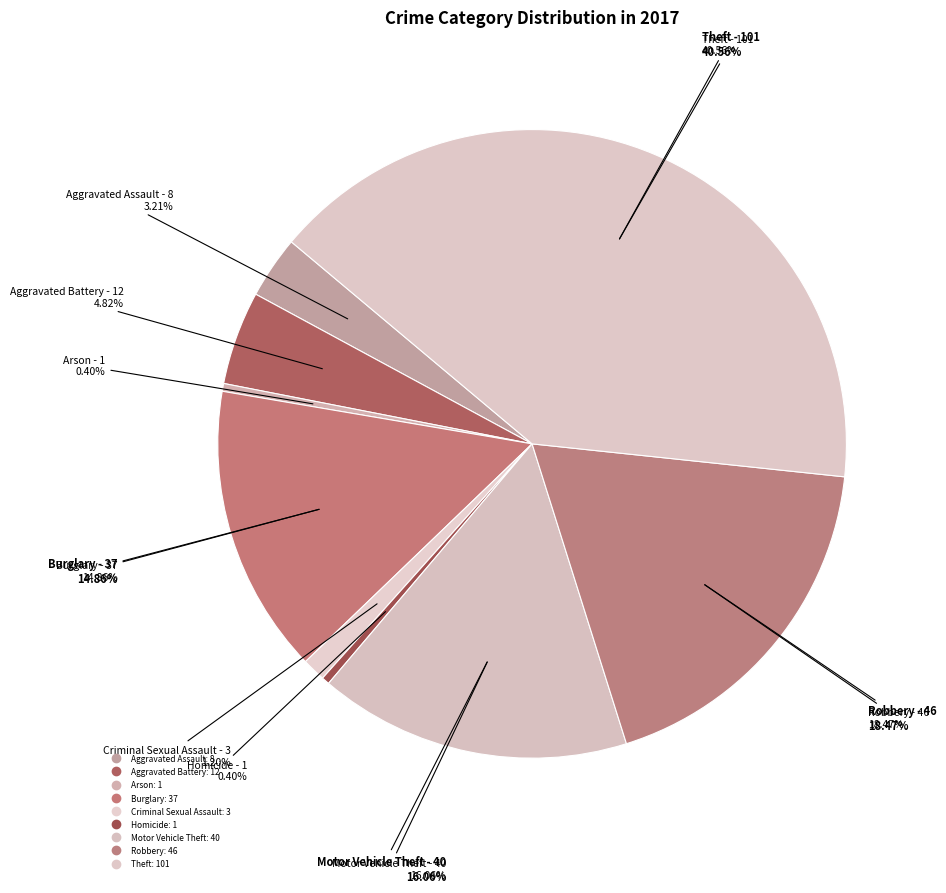

The Arson slice represents 0% of the pie. True or false?

True